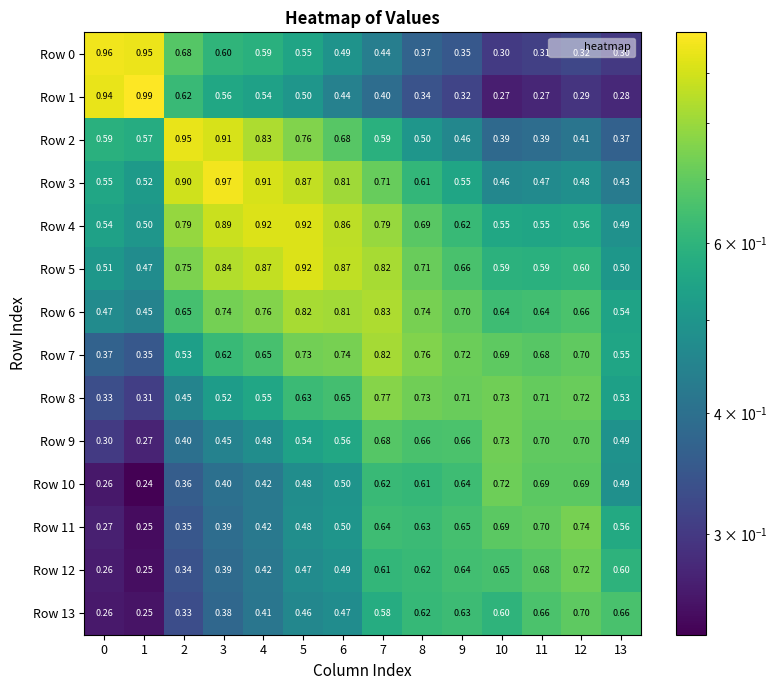

Is the value of Row 0 at 0 greater than the value of Row 10 at 11?

Yes